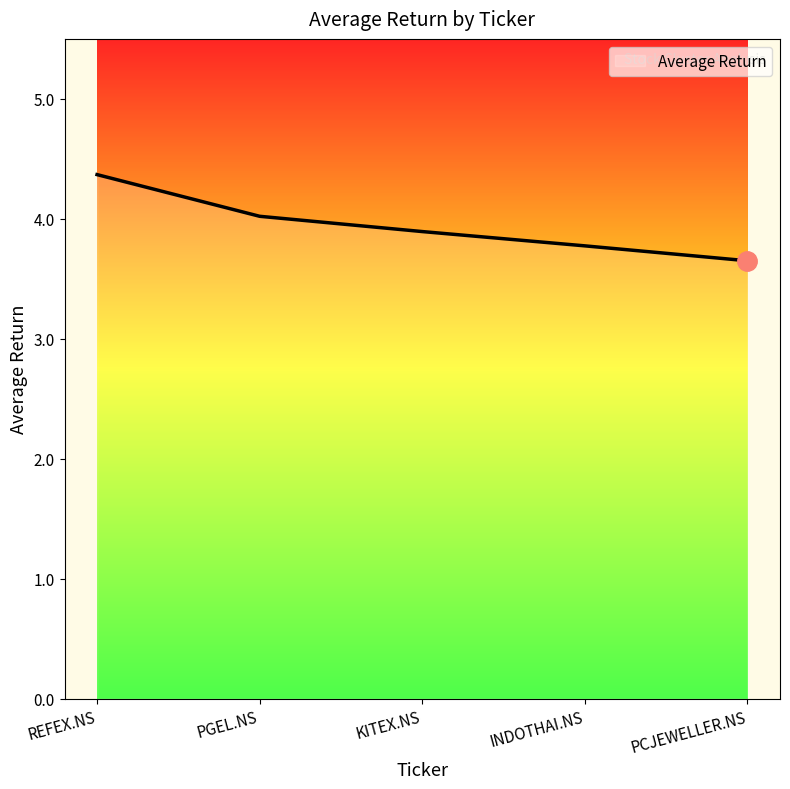

What is the maximum value shown in the chart?

4.4